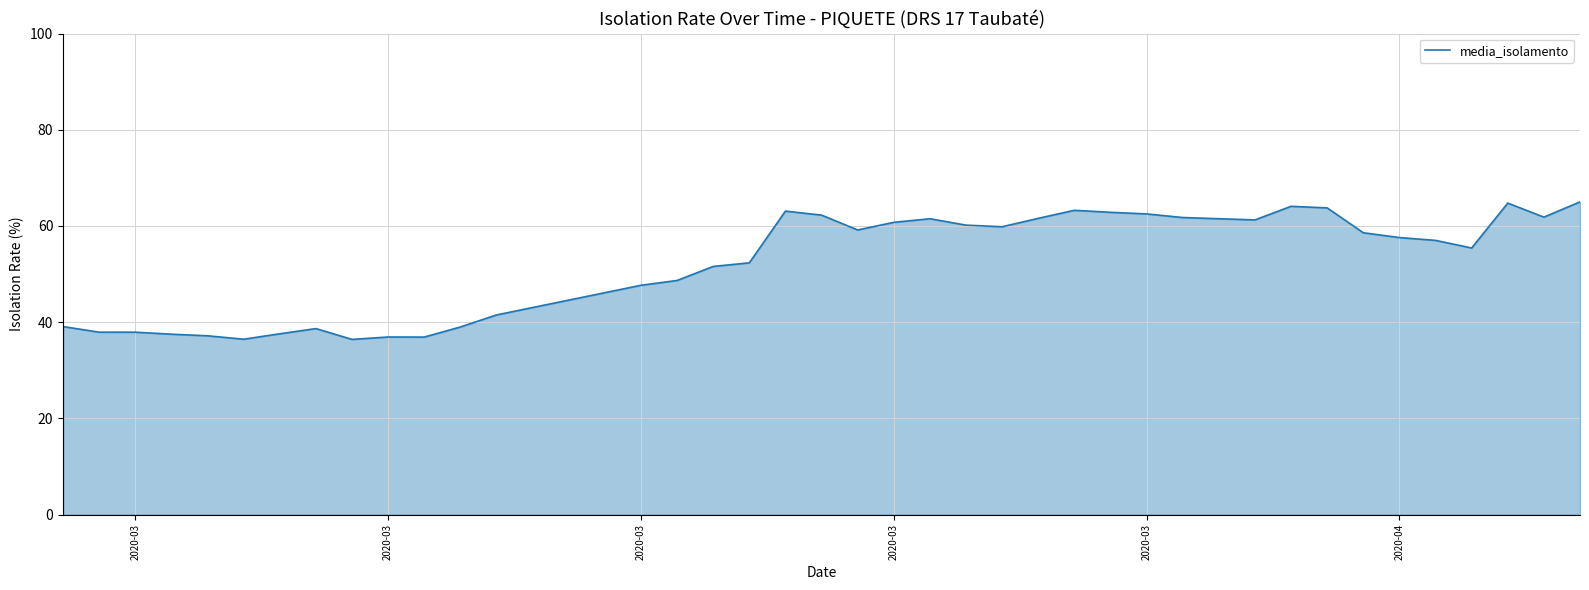

What is the maximum value shown in the chart?

65.0